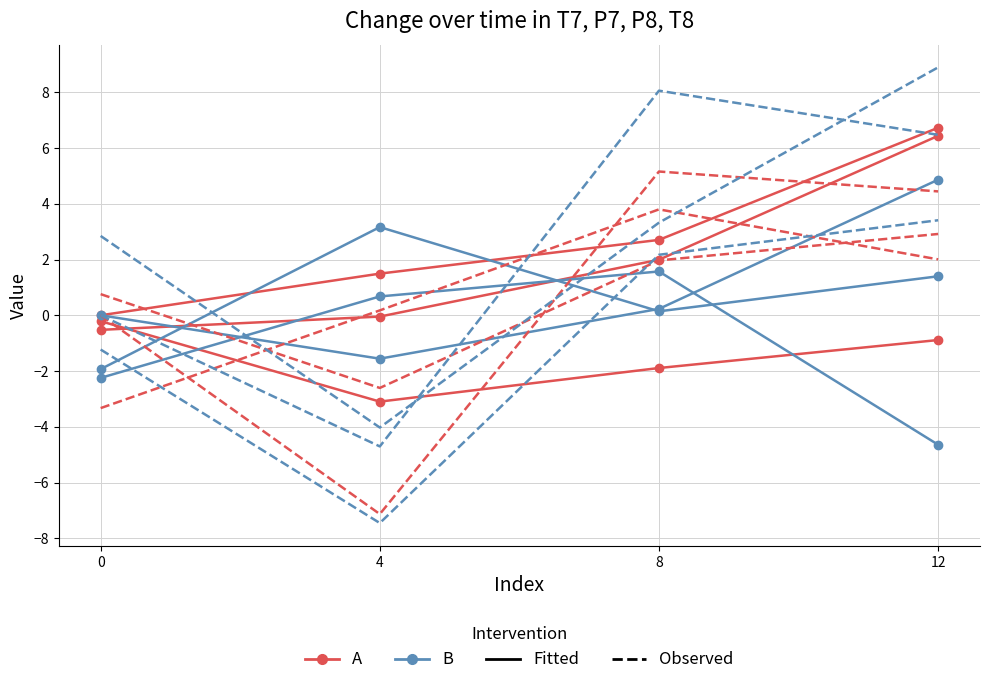

At how many categories does at least one series exceed -2?

4